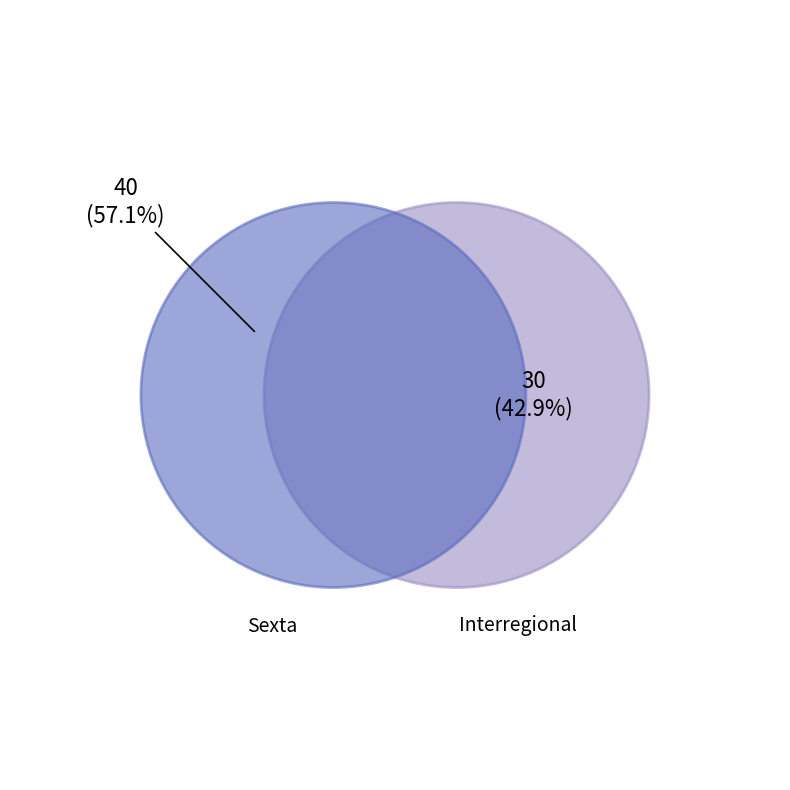

To the nearest percent, what is the difference between the largest and smallest slice percentages?

14%